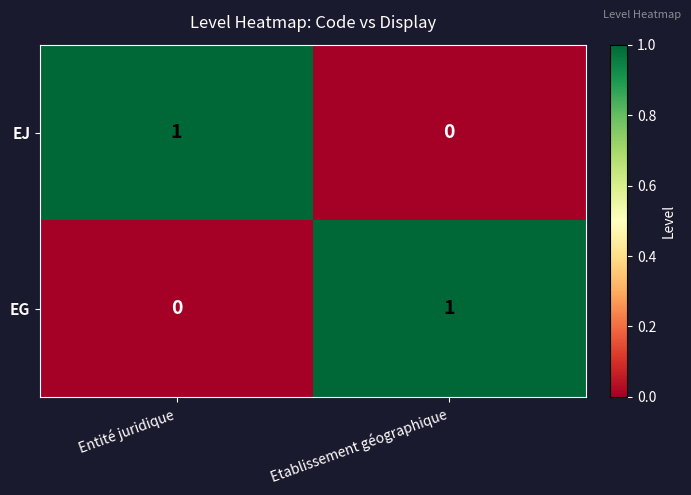

At how many categories does at least one series exceed 0?

2